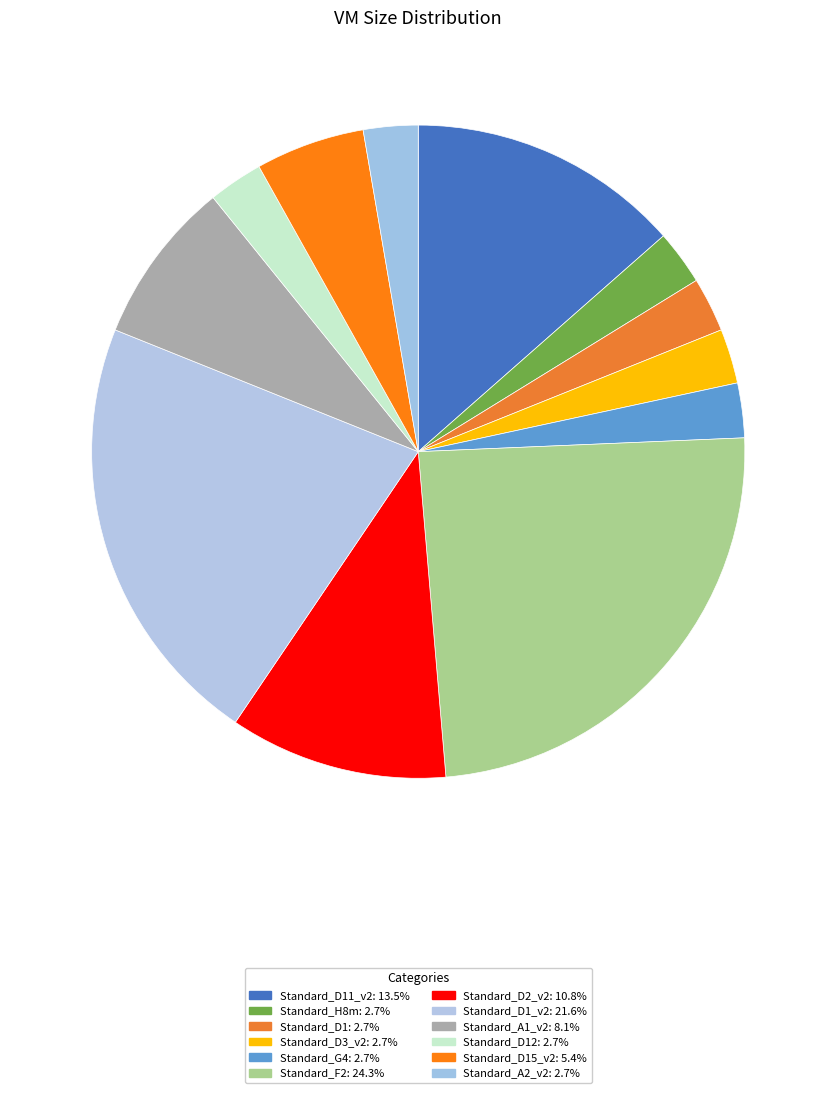

How many segments does this pie chart have?

12